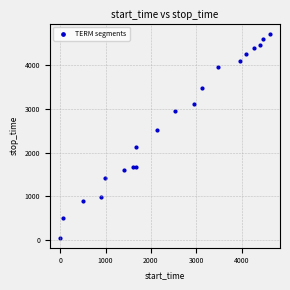

What Y value in the scatter plot is closest to 2389?

2523